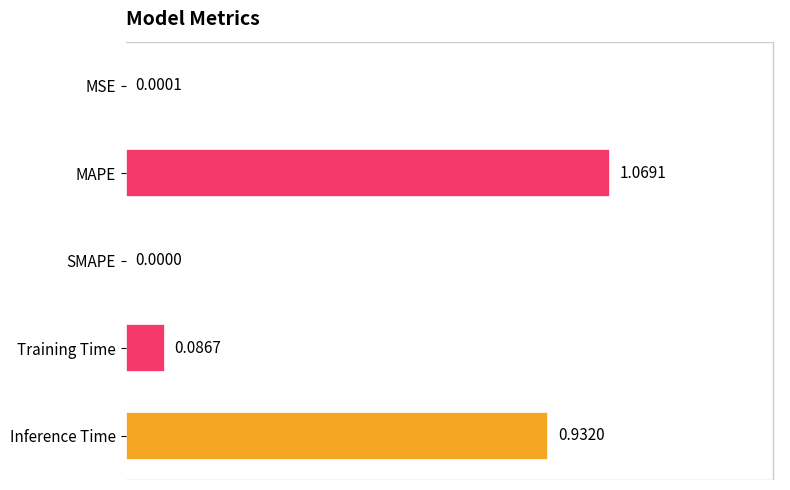

What is the sum of the values at MAPE and Training Time?

1.2